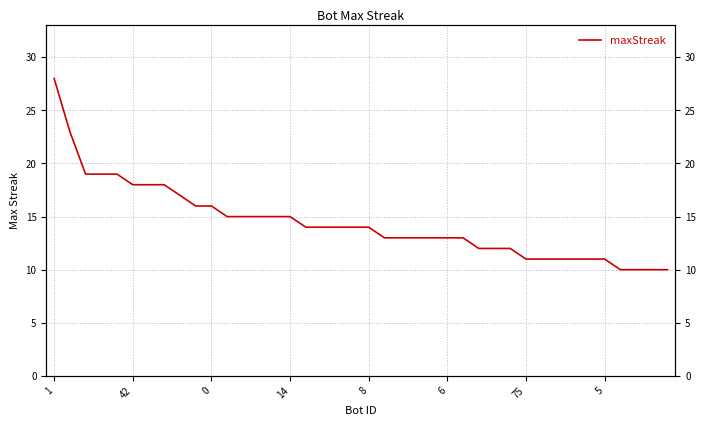

The value at 8 is 14. True or false?

True